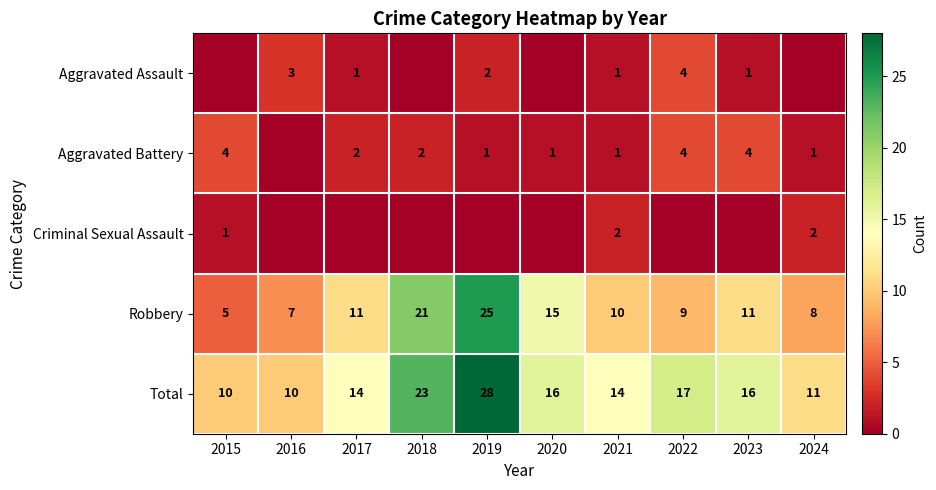

What is the total value across all series at 2022?

34